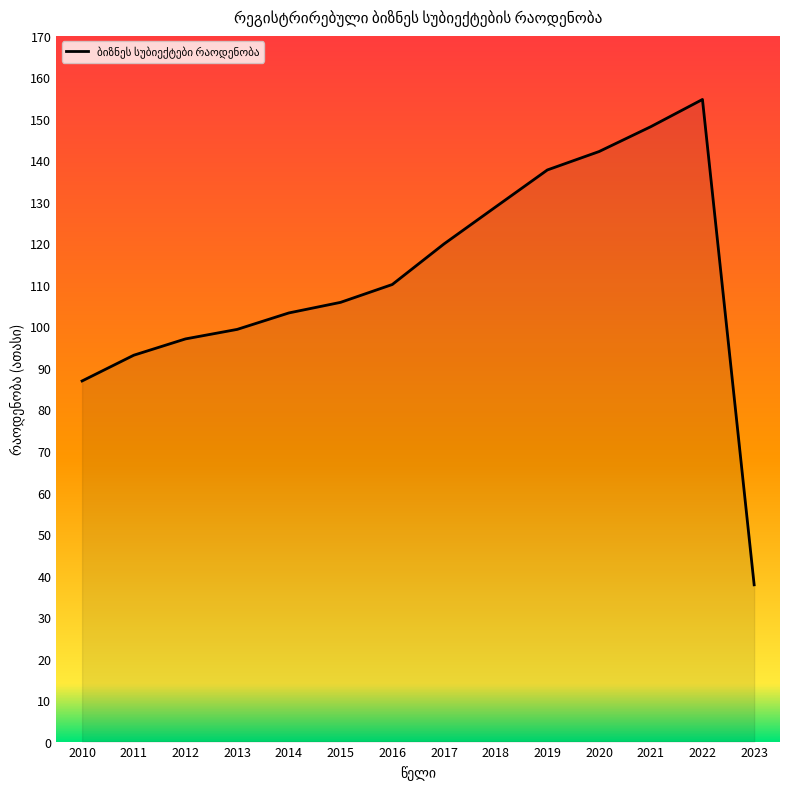

Rank the categories by value from highest to lowest.

2022, 2021, 2020, 2019, 2018, 2017, 2016, 2015, 2014, 2013, 2012, 2011, 2010, 2023